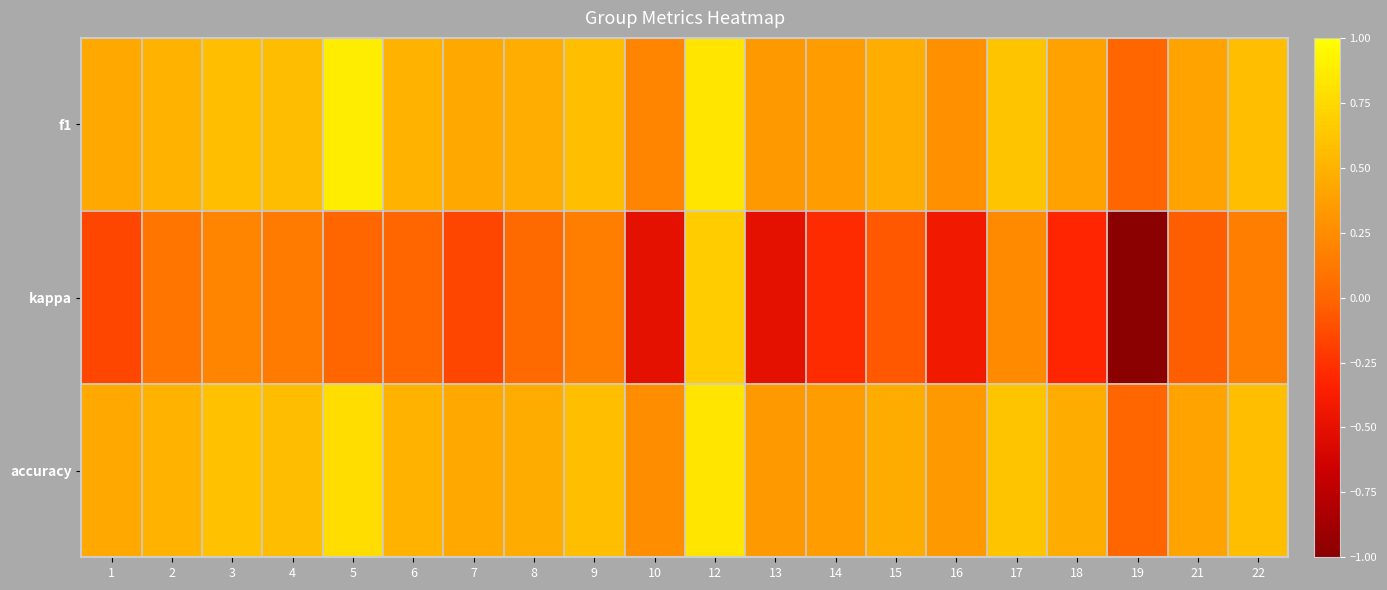

Reading left to right, list all the values displayed in this chart.

f1: 1=0.4	2=0.5	3=0.6	4=0.6	5=0.9	6=0.5	7=0.4	8=0.5	9=0.6	10=0.2	12=0.8	13=0.3	14=0.4	15=0.5	16=0.3	17=0.6	18=0.4	19=0.0	21=0.4	22=0.6
kappa: 1=-0.2	2=0.1	3=0.2	4=0.1	5=0.0	6=0.0	7=-0.2	8=0.0	9=0.2	10=-0.5	12=0.7	13=-0.5	14=-0.3	15=-0.1	16=-0.4	17=0.2	18=-0.3	19=-1.0	21=-0.0	22=0.2
accuracy: 1=0.4	2=0.5	3=0.6	4=0.6	5=0.8	6=0.5	7=0.4	8=0.5	9=0.6	10=0.2	12=0.8	13=0.3	14=0.4	15=0.5	16=0.3	17=0.6	18=0.5	19=0.0	21=0.4	22=0.6